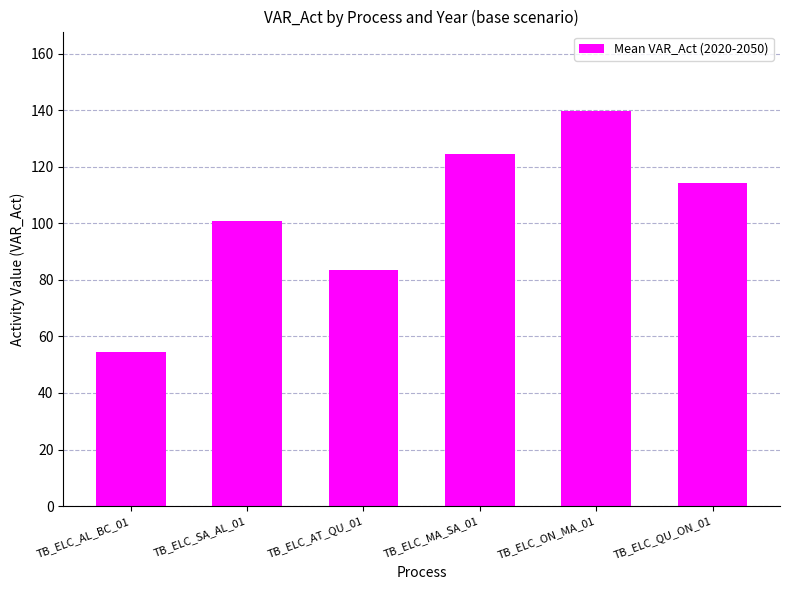

What is the difference between the second highest and second lowest values?

41.2